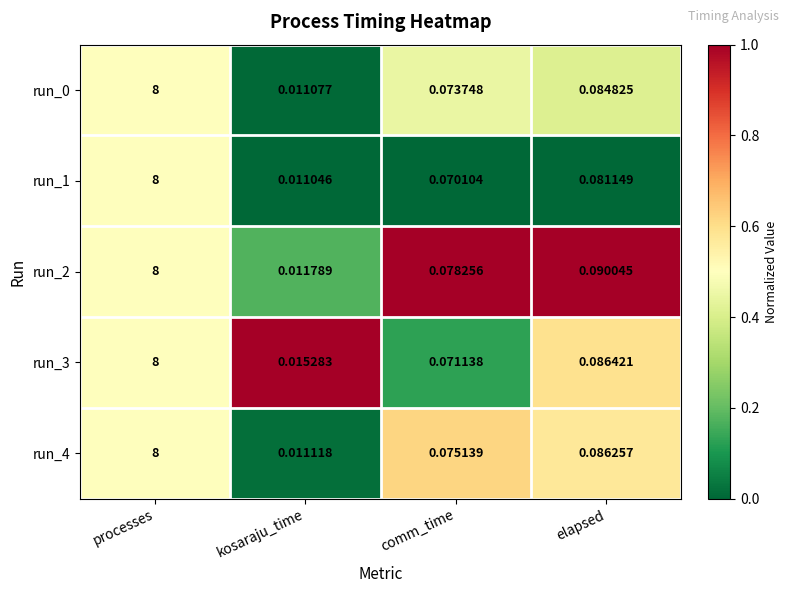

Which category has the lowest value in the run_0 series?

kosaraju_time